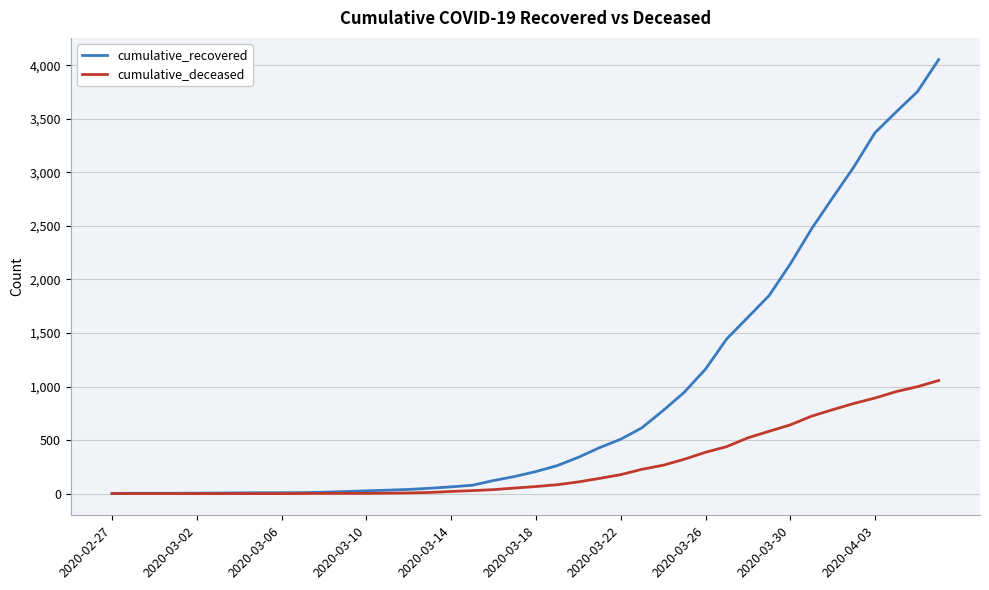

List the series in order of their overall mean, lowest first.

cumulative_deceased, cumulative_recovered